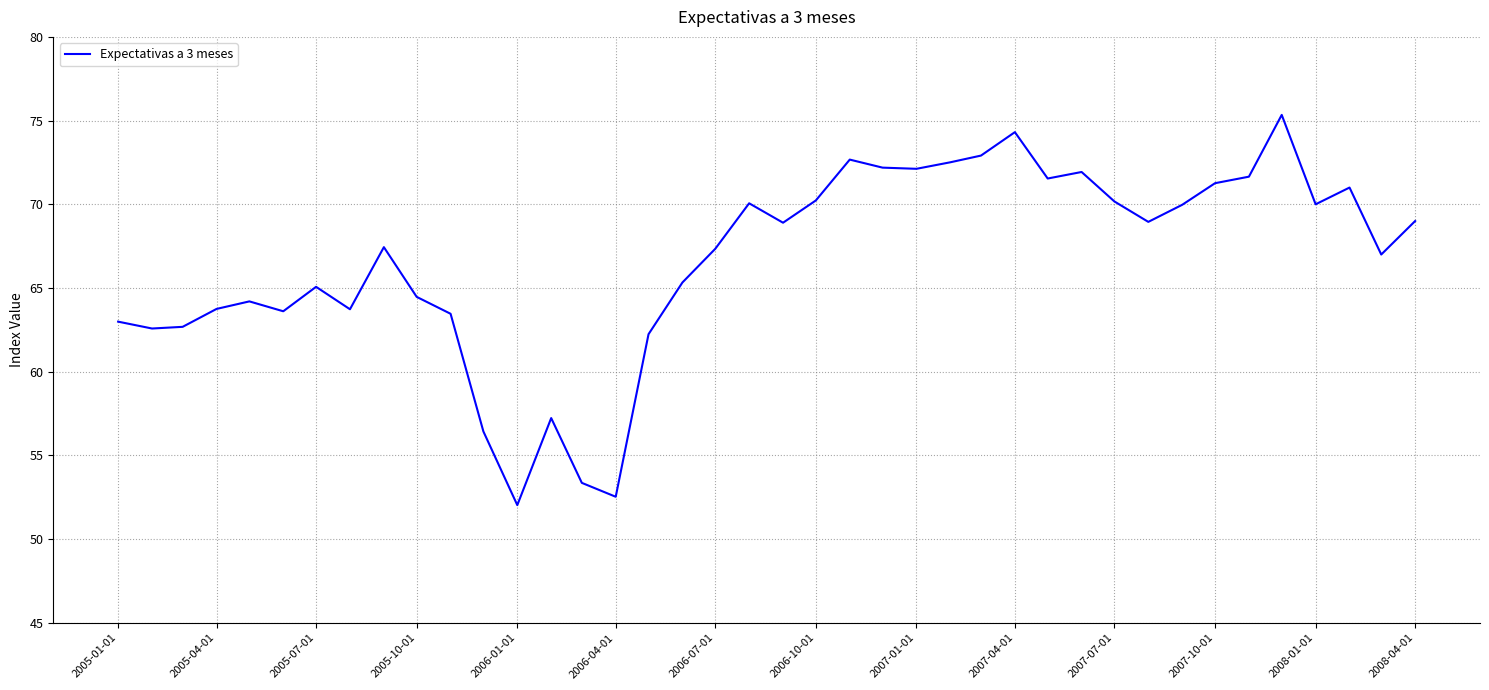

What is the maximum value shown in the chart?

75.3